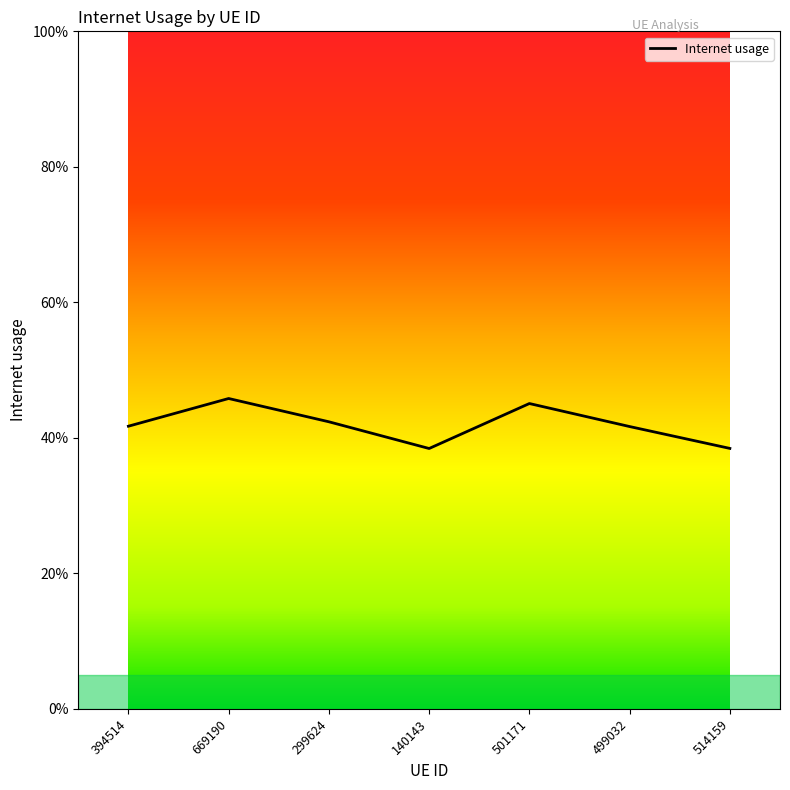

Rank the categories by value from lowest to highest.

140143, 514159, 499032, 394514, 299624, 501171, 669190